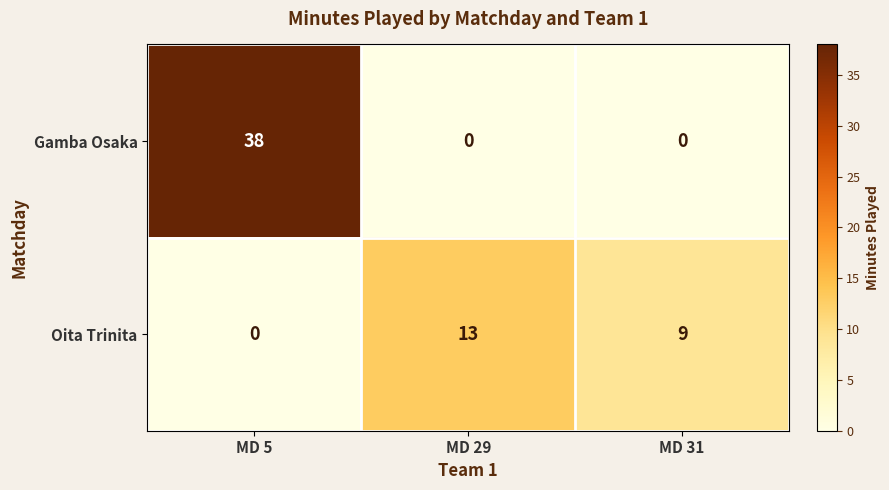

The value of Gamba Osaka at MD 31 is -27. True or false?

False